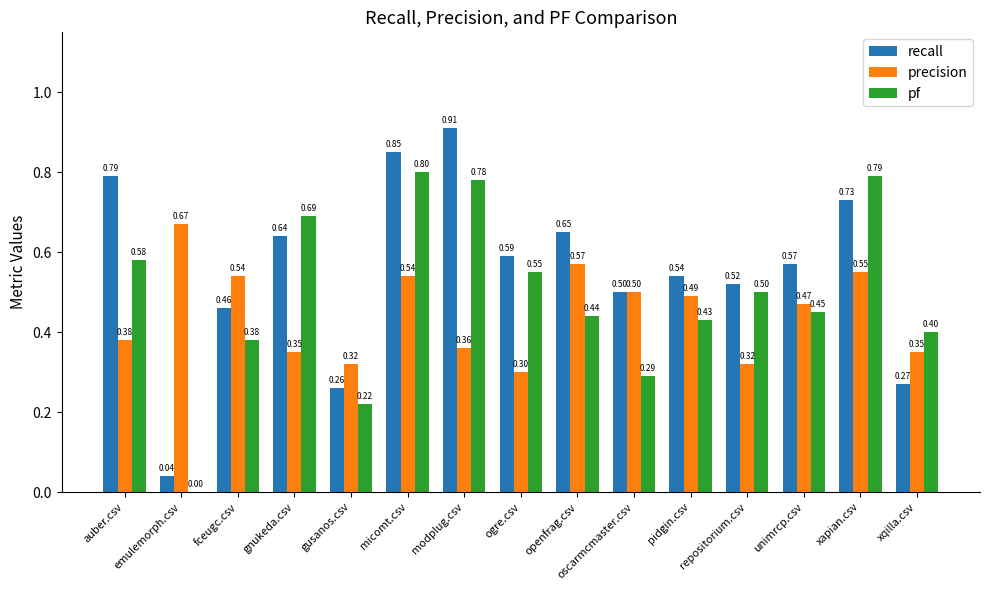

At which label is recall closest to 0?

emulemorph.csv